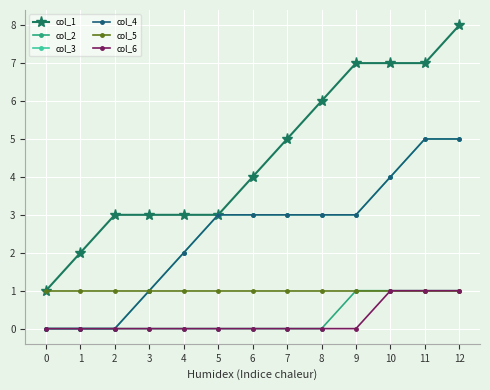

Rank the series at 4 from highest to lowest value.

col_1, col_3, col_4, col_5, col_2, col_6